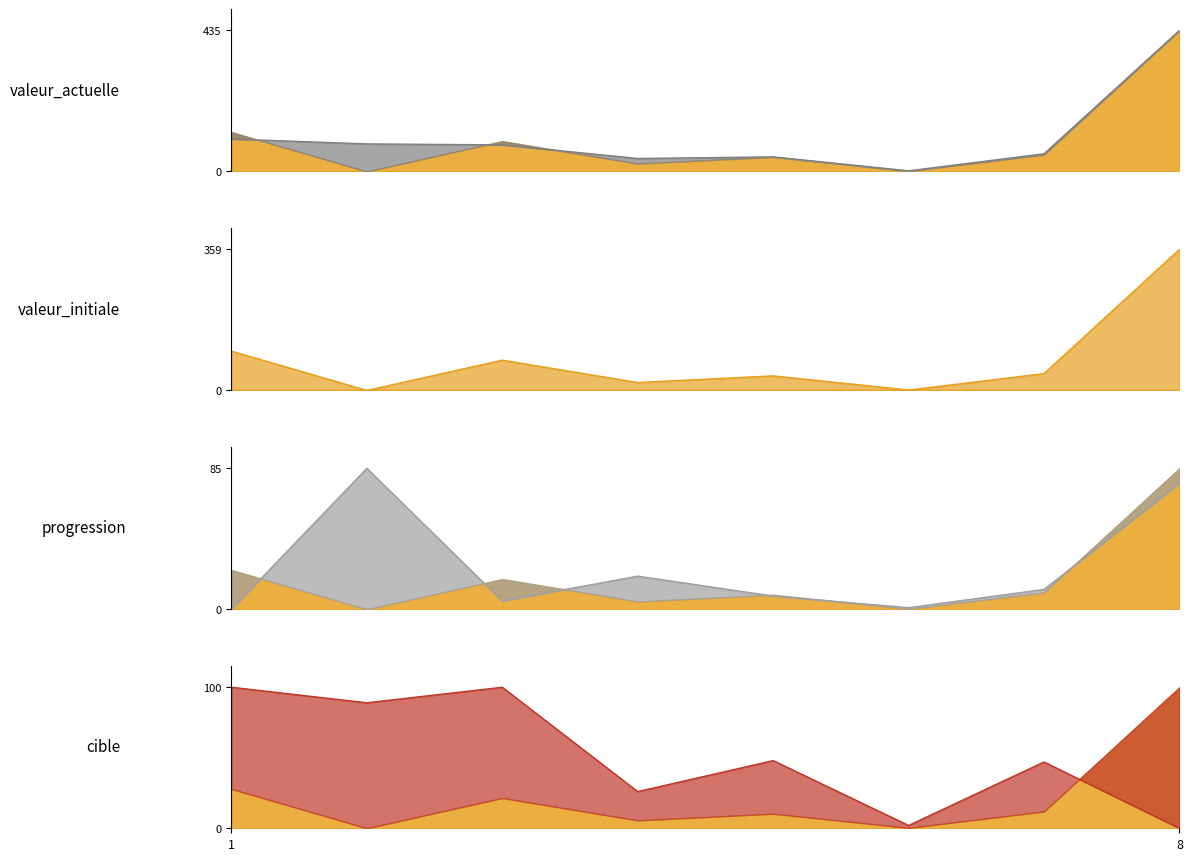

Count the number of data series in this chart.

4